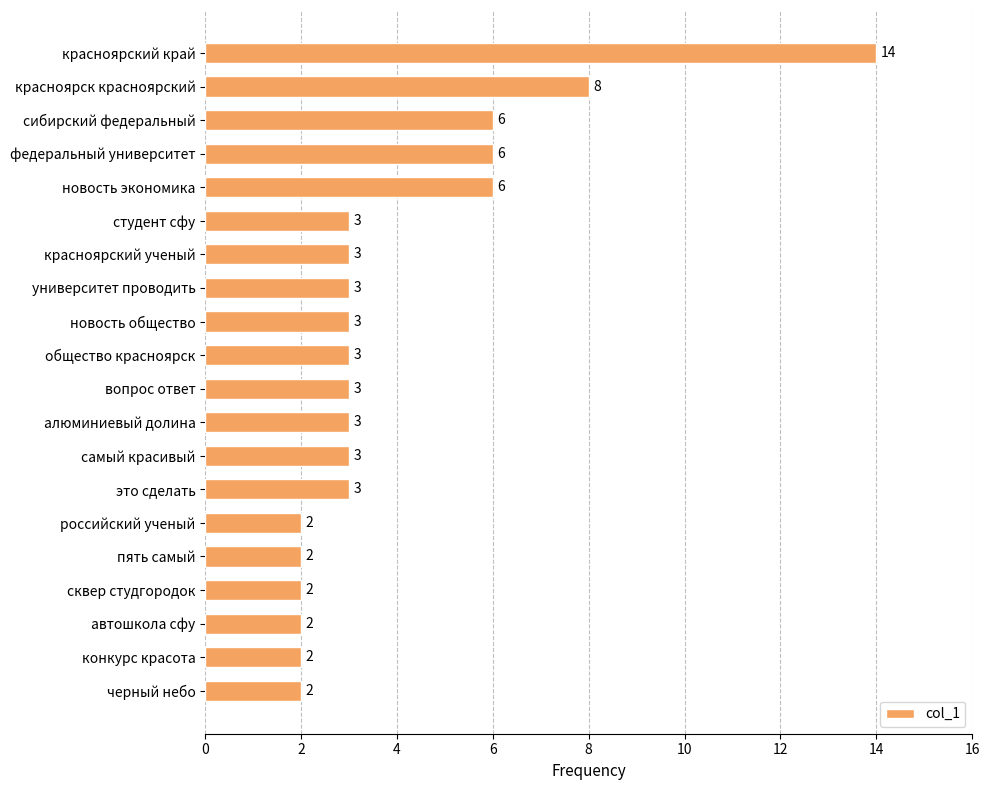

What is the average value?

4